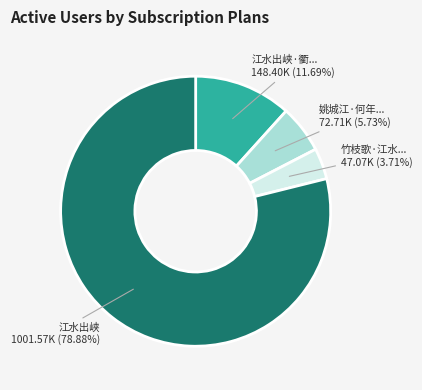

How many segments does this pie chart have?

4